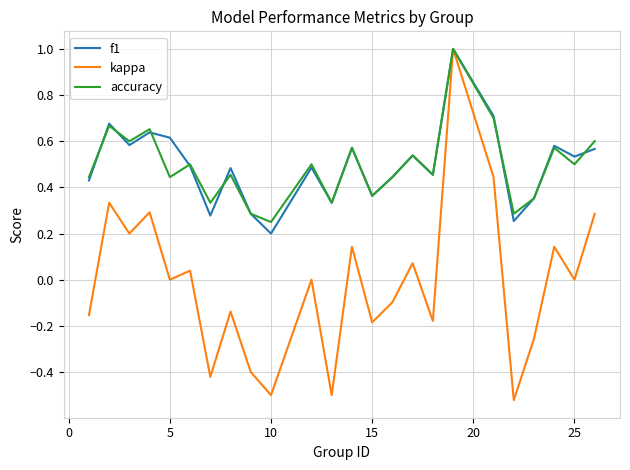

What are all the series names shown in the legend?

f1, kappa, accuracy